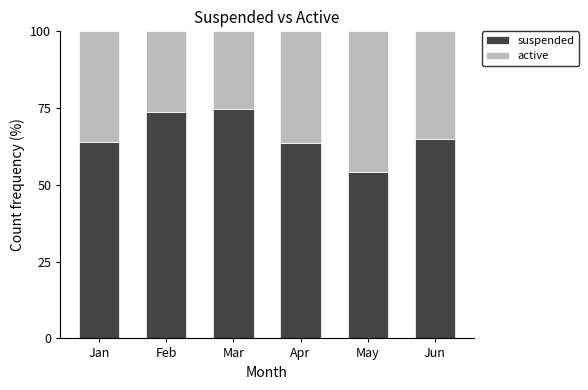

What are all the series names shown in the legend?

suspended, active